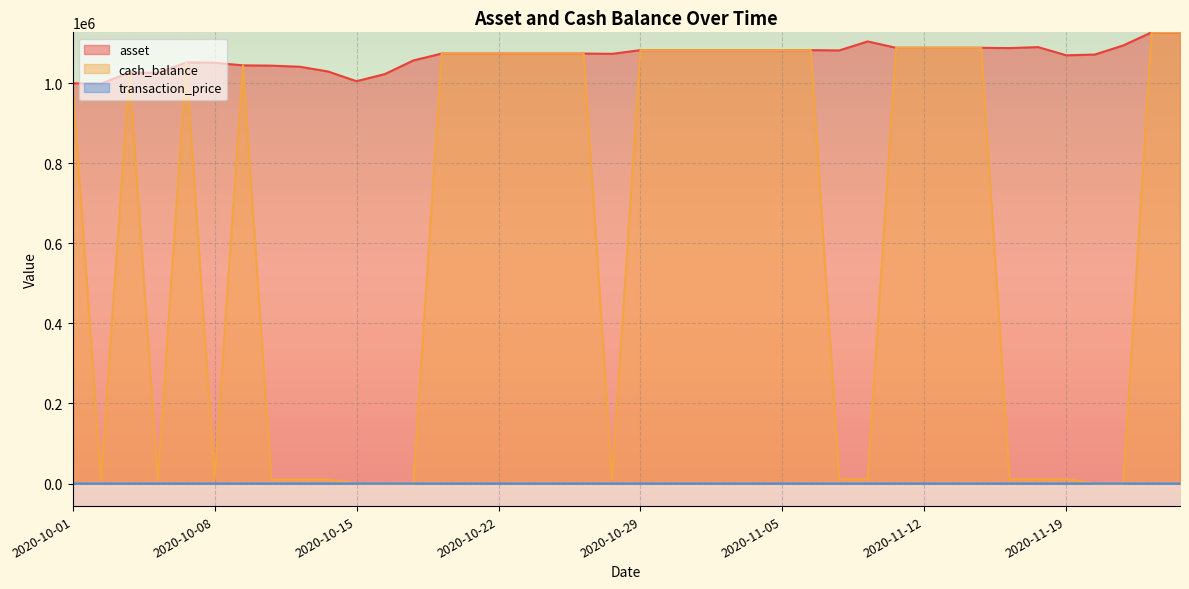

Rank the categories by transaction_price value from highest to lowest.

2020-11-25, 2020-11-24, 2020-11-23, 2020-11-18, 2020-11-17, 2020-11-16, 2020-11-10, 2020-11-20, 2020-11-11, 2020-11-19, 2020-11-09, 2020-11-13, 2020-11-12, 2020-11-06, 2020-11-05, 2020-11-04, 2020-11-03, 2020-10-26, 2020-11-02, 2020-10-21, 2020-10-20, 2020-10-23, 2020-10-27, 2020-10-19, 2020-10-08, 2020-10-09, 2020-10-29, 2020-10-12, 2020-10-22, 2020-10-13, 2020-10-28, 2020-10-30, 2020-10-07, 2020-10-14, 2020-10-16, 2020-10-06, 2020-10-15, 2020-10-05, 2020-10-01, 2020-10-02